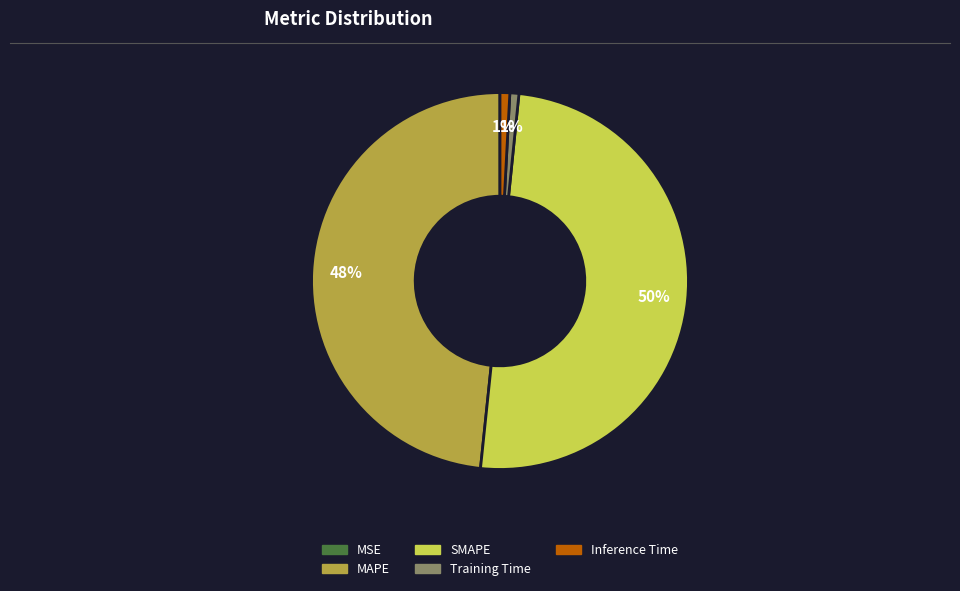

To the nearest percent, what percentage of the pie is MAPE?

48%